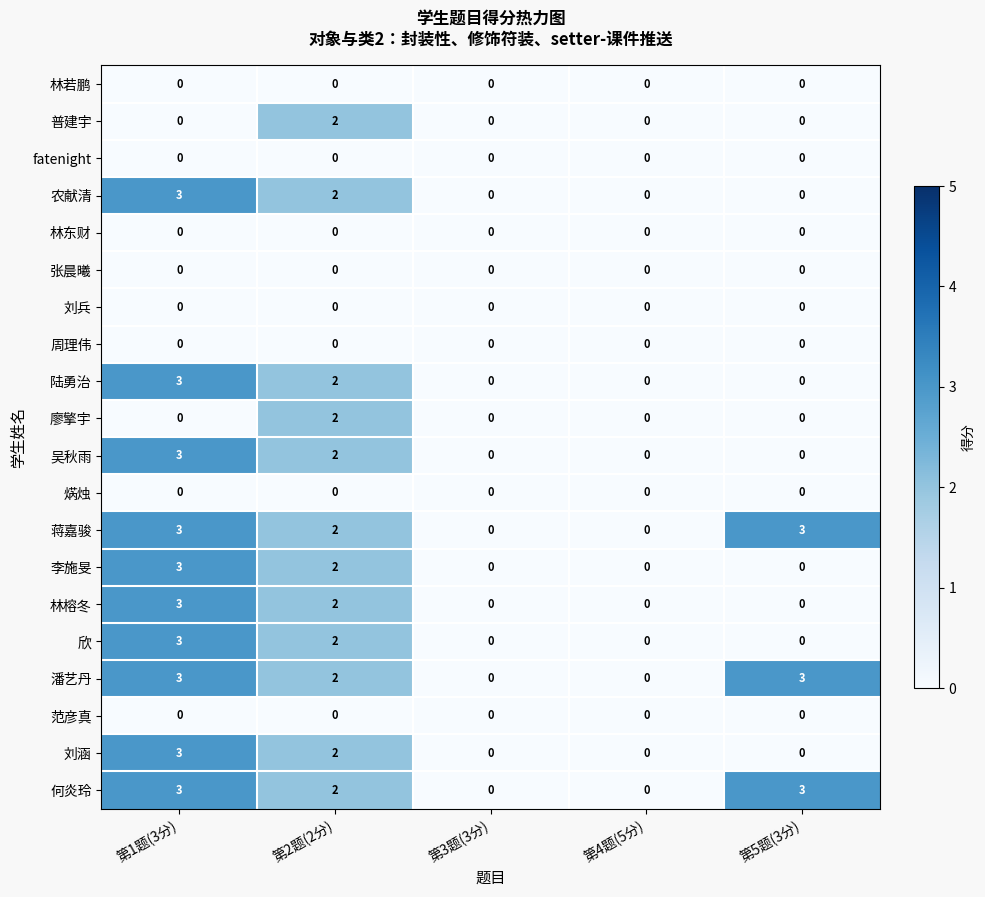

How many 普建宇 values are between 0 and 1?

4